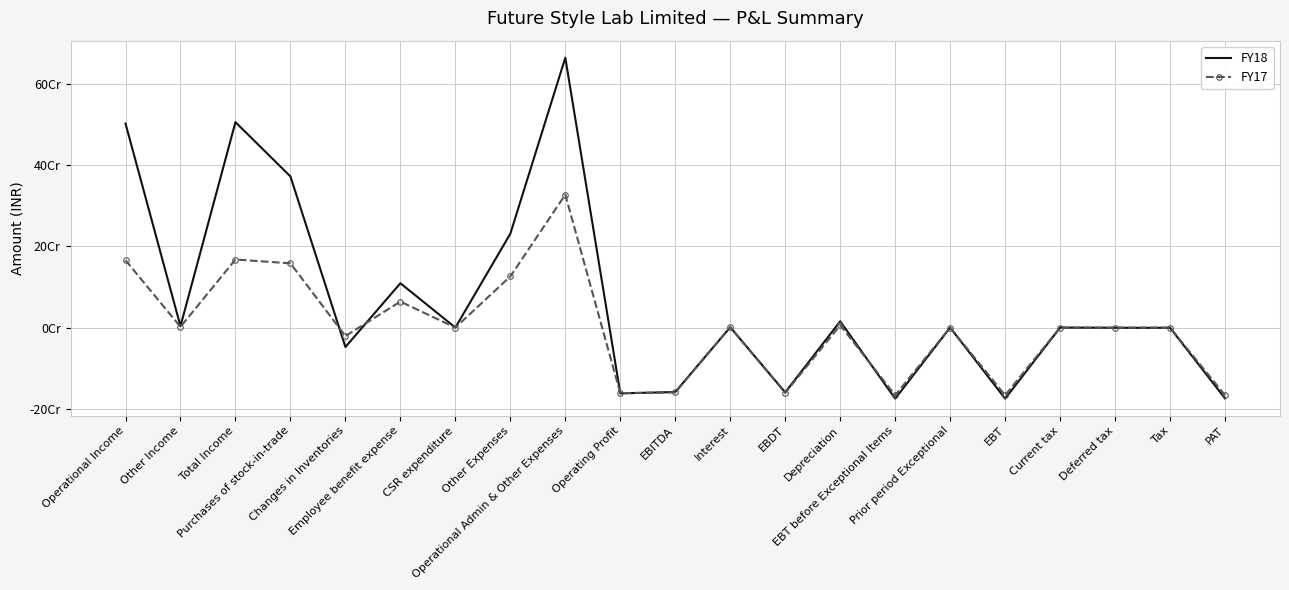

In FY18, how many points are lower than both neighbors (excluding endpoints)?

7